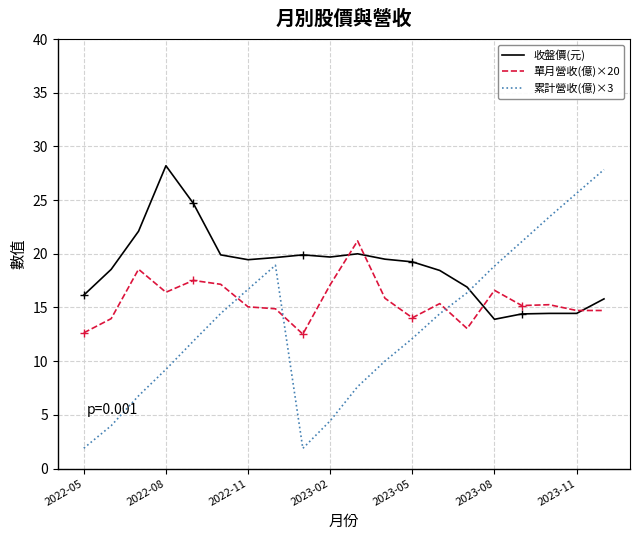

True or false: 單月營收(億)×20 and 累計營收(億)×3 intersect in this chart.

True